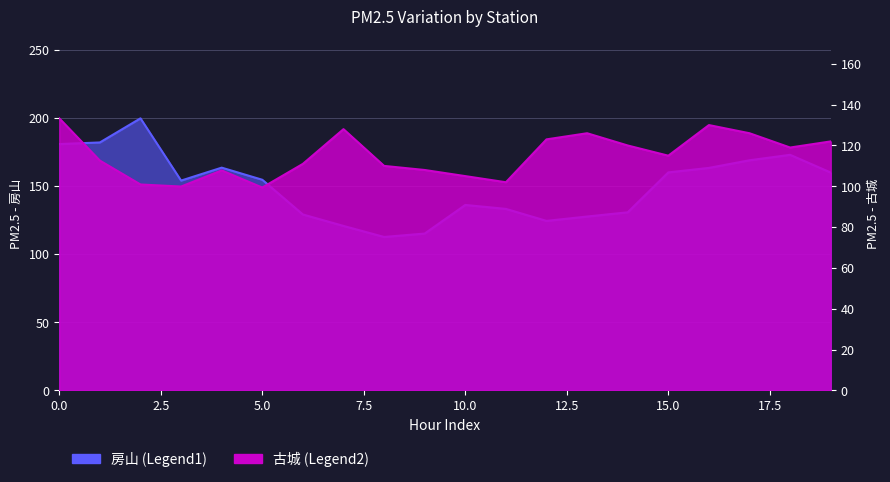

True or false: 古城 has a value of 107.8 at 4.

True